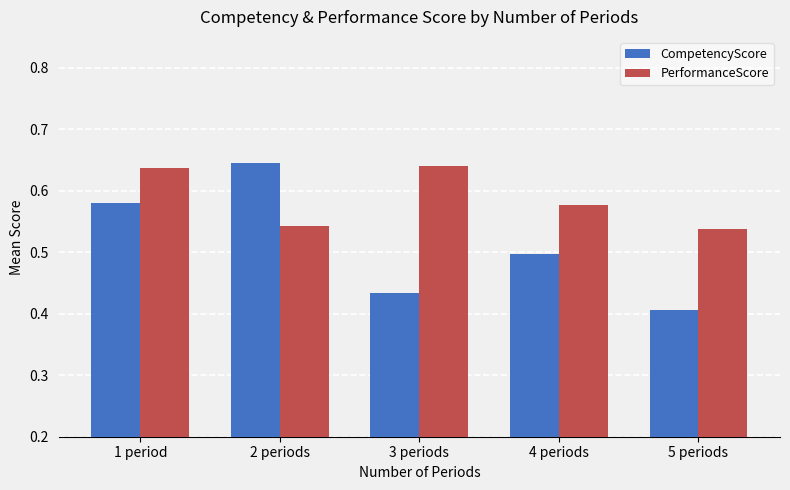

Which series has the largest total across all categories?

PerformanceScore